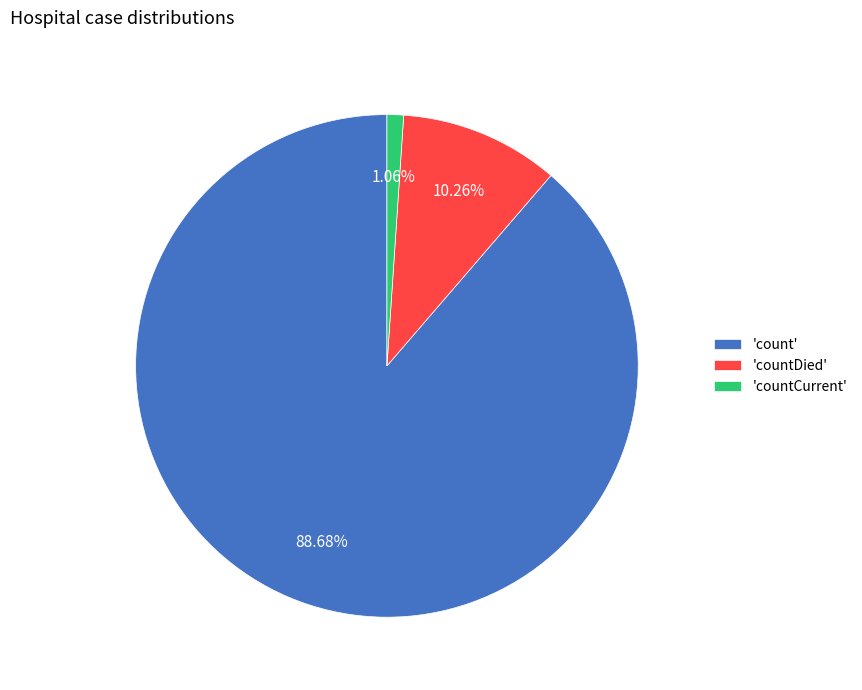

Between 'countCurrent' and 'count', which is larger?

'count'